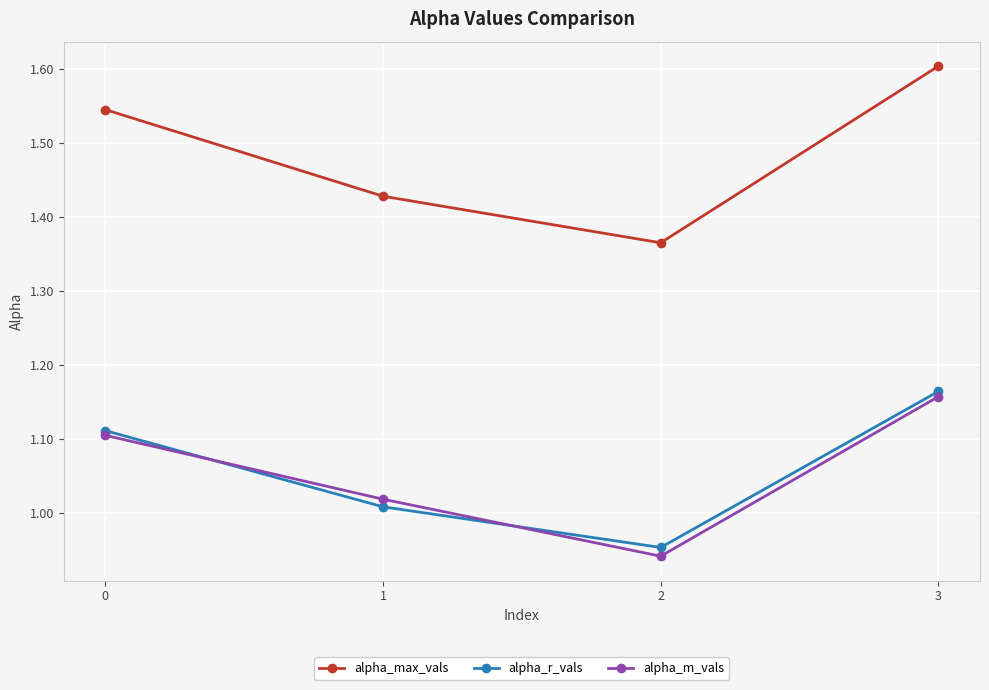

What is the difference between the second highest and second lowest values in the alpha_max_vals series?

0.1